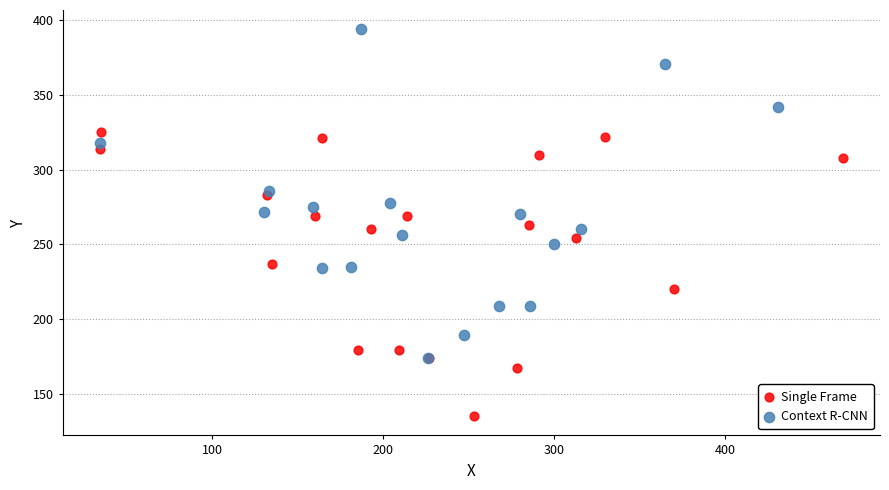

Which series has the largest Y range (max minus min)?

Context R-CNN